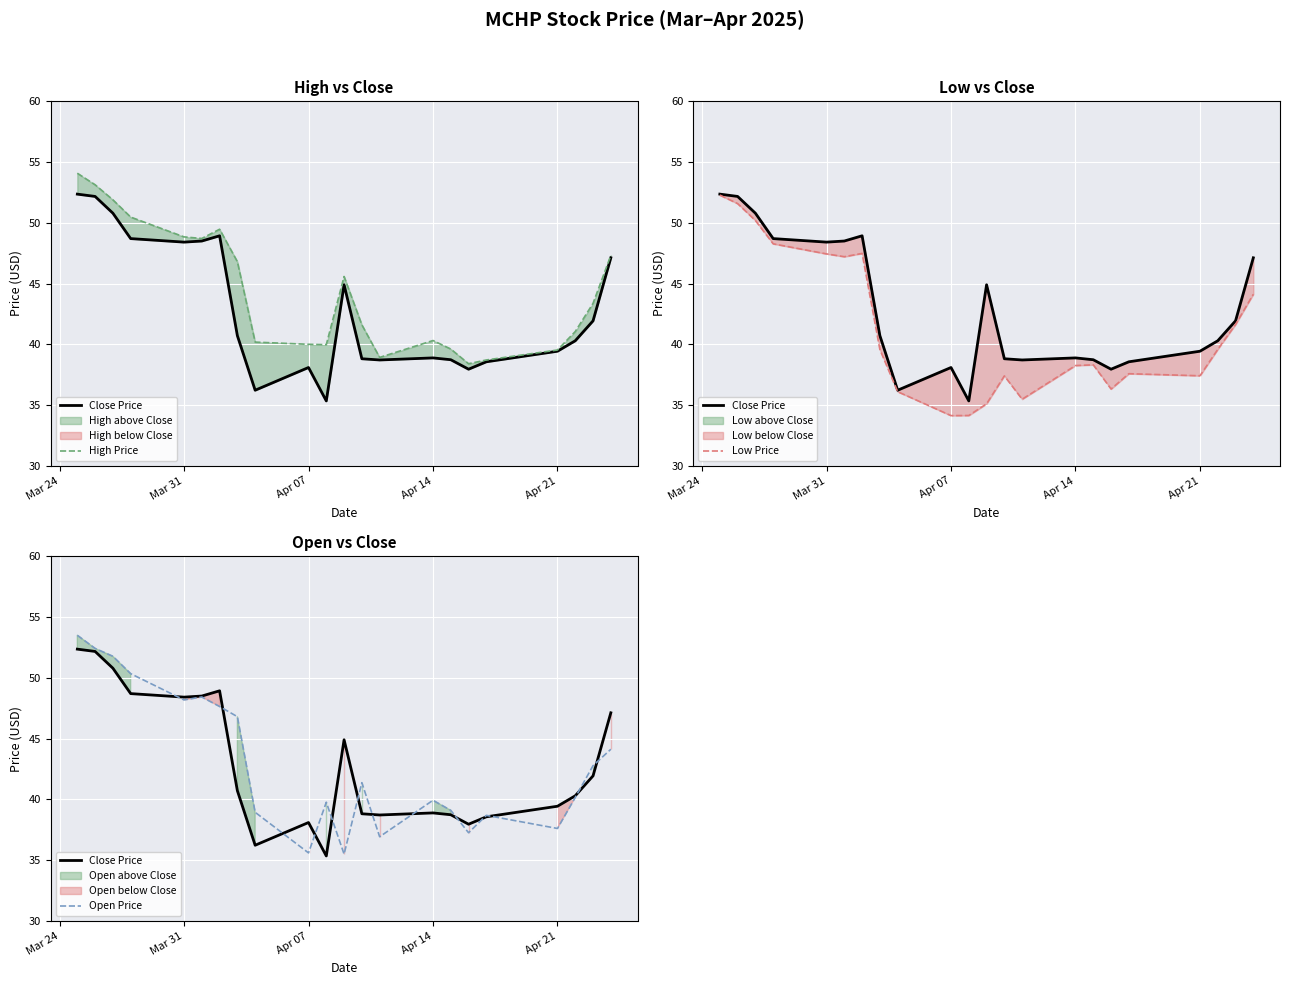

True or false: Close Price and High Price intersect in this chart.

False